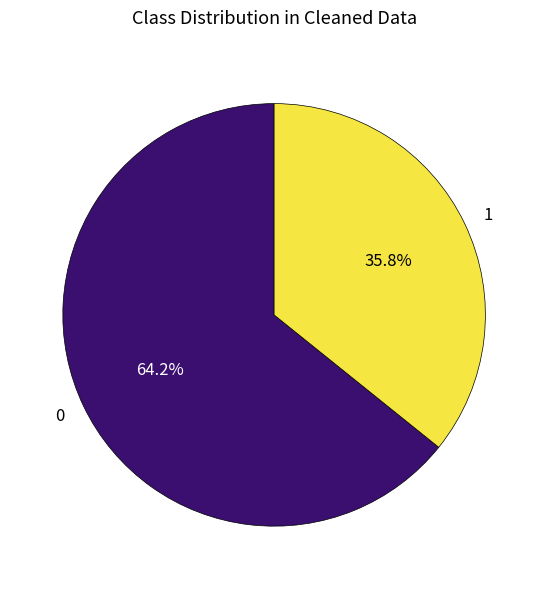

Is there any slice that represents more than half of the pie?

Yes